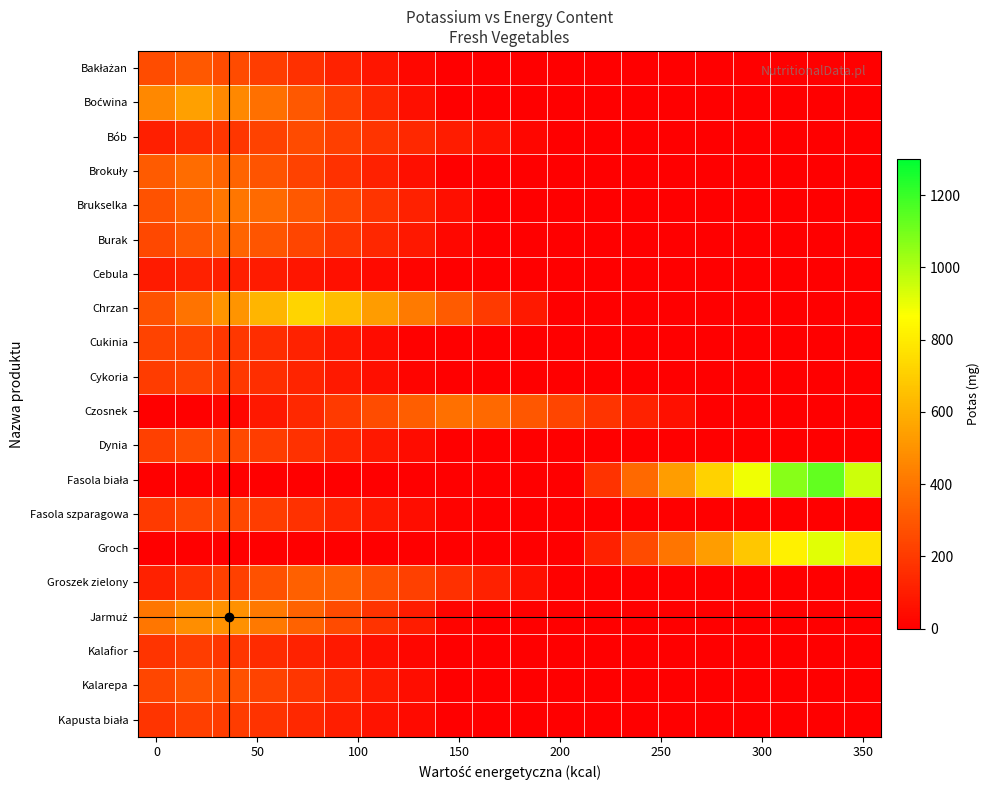

List the series in order of their peak value, highest first.

Fasola biała, Groch, Chrzan, Boćwina, Jarmuż, Brukselka, Czosnek, Brokuły, Burak, Groszek zielony, Bakłażan, Kalarepa, Dynia, Bób, Fasola szparagowa, Cukinia, Cykoria, Kapusta biała, Kalafior, Cebula